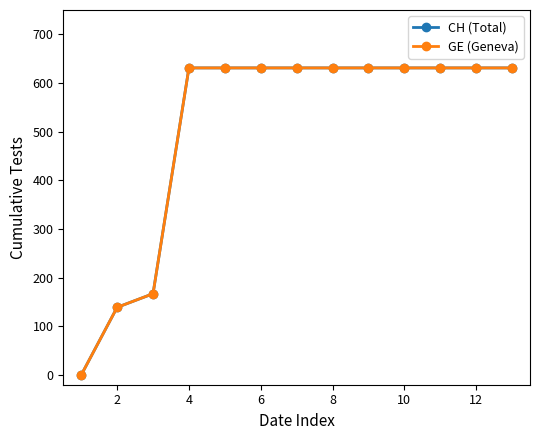

Which series has the largest total across all categories?

CH (Total)